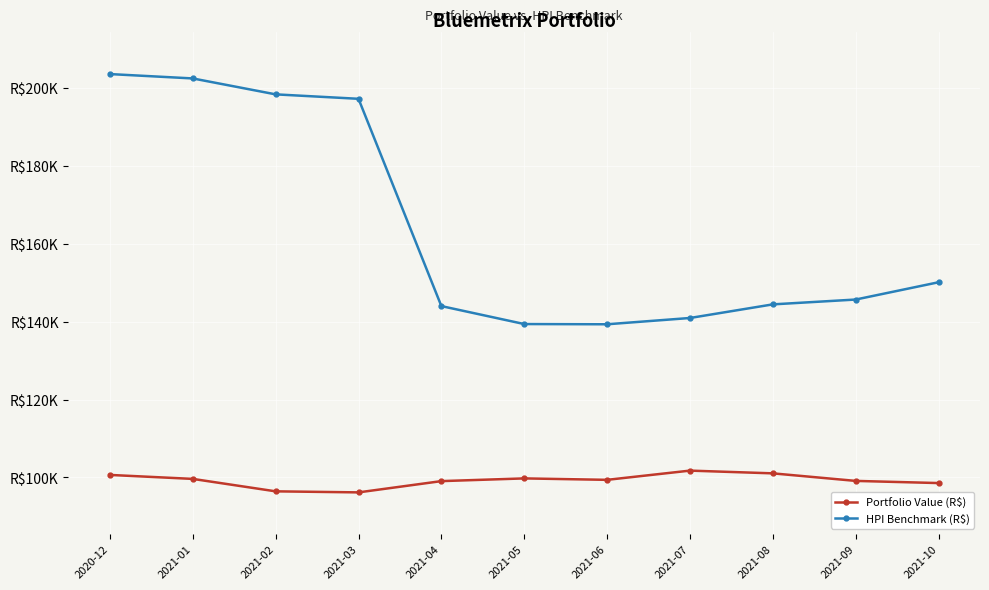

What is the value of the HPI Benchmark (R$) point at the 9th from the left?

144419.1